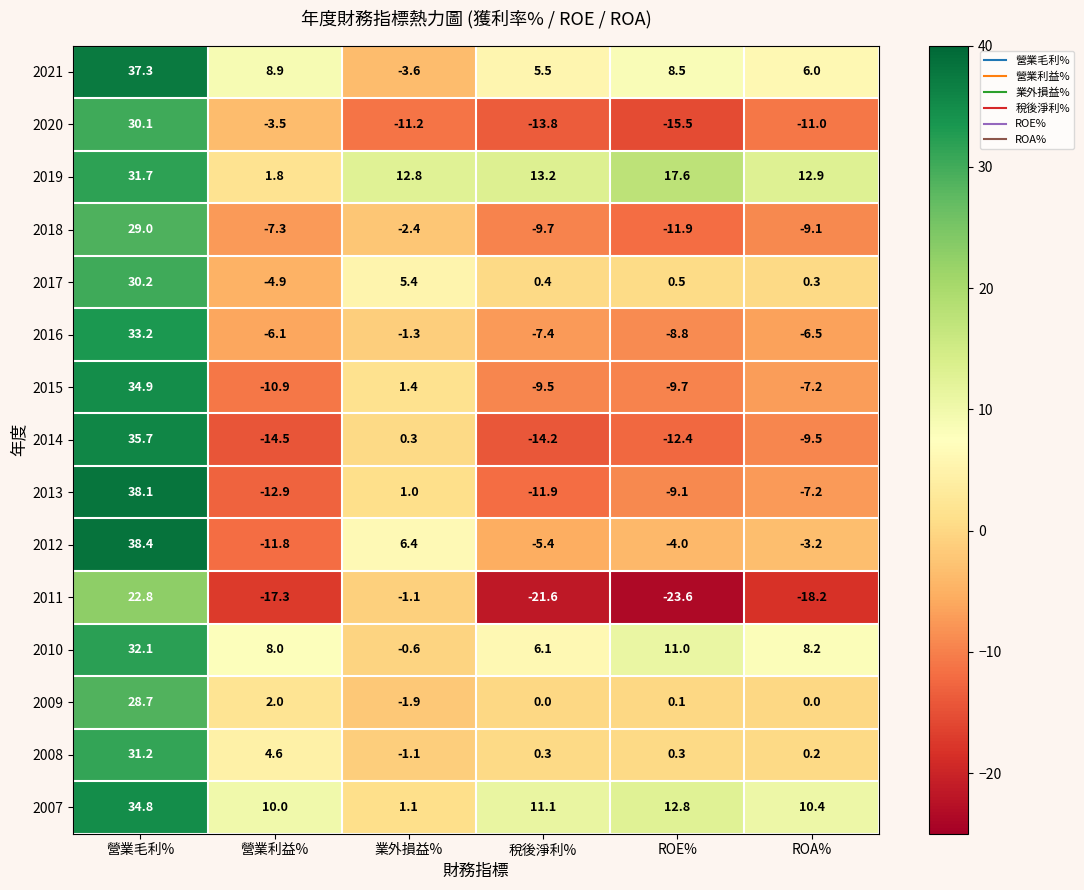

Is it true that 2018 equals -1.6 at 業外損益%?

False